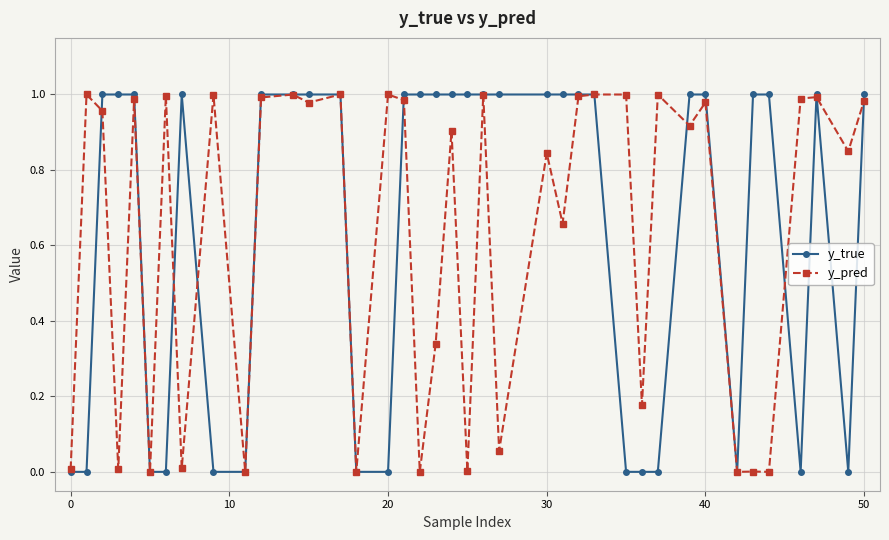

True or false: y_pred has more than 1 interior local peaks.

True